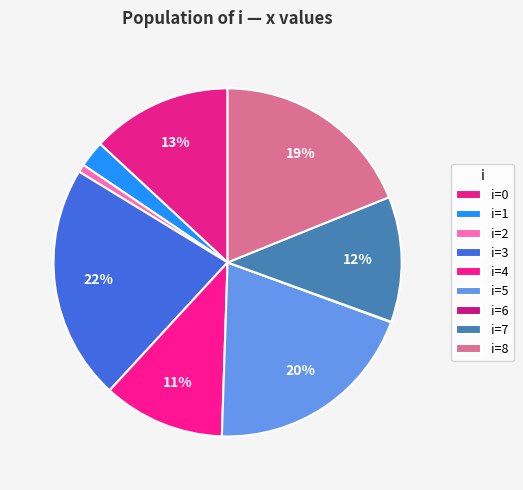

Rank the categories by value from lowest to highest.

6, 2, 1, 4, 7, 0, 8, 5, 3